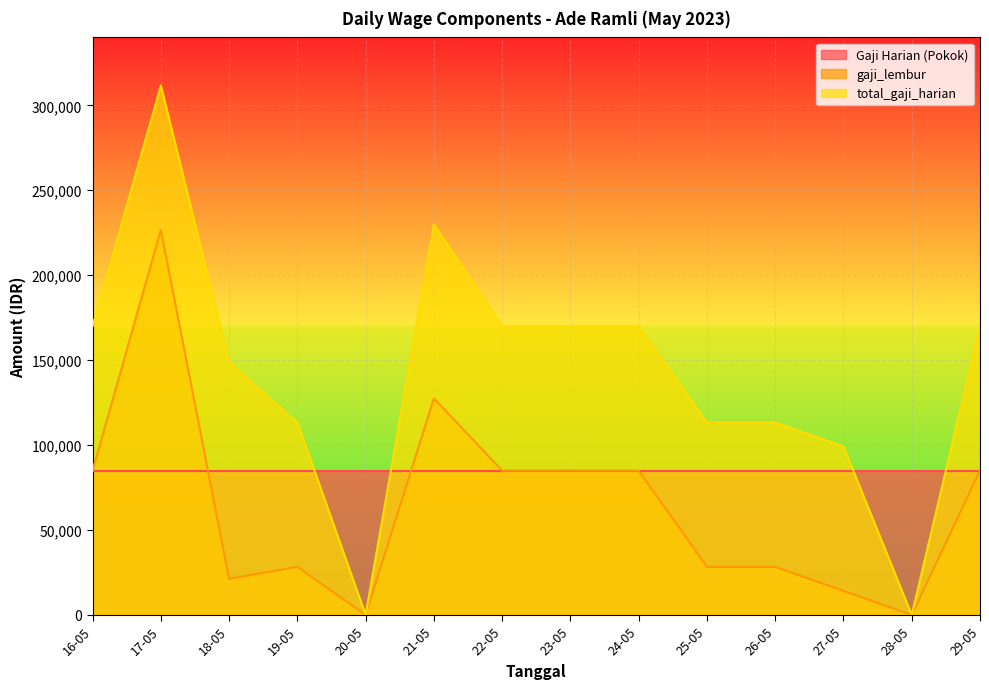

True or false: total_gaji_harian and gaji_lembur cross at least once.

False